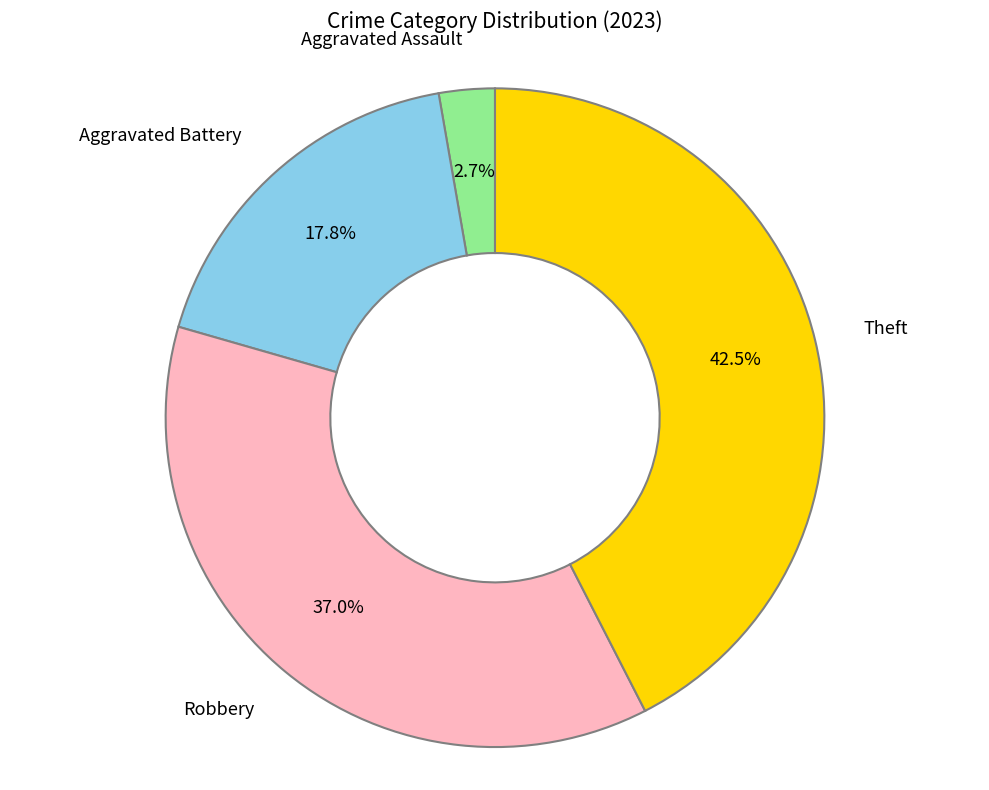

Does any single category account for the majority?

No